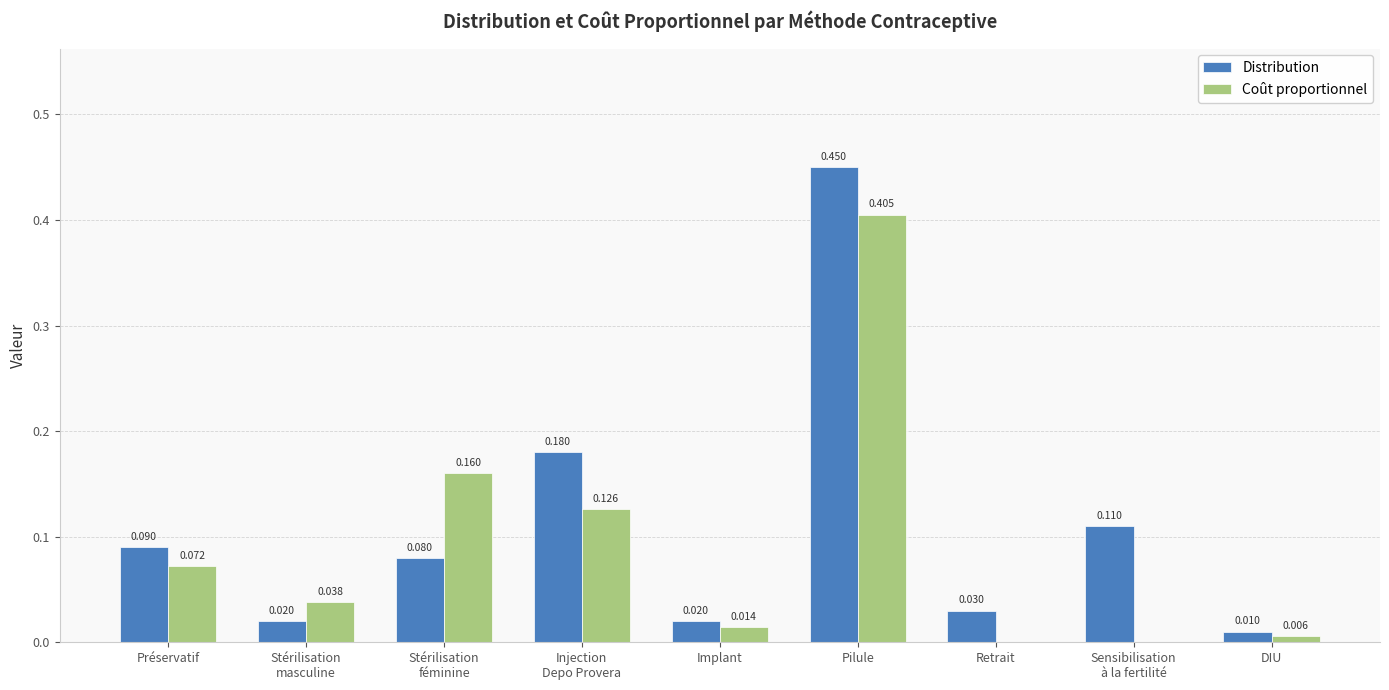

True or false: Coût proportionnel has a value of 0.0 at Préservatif.

False